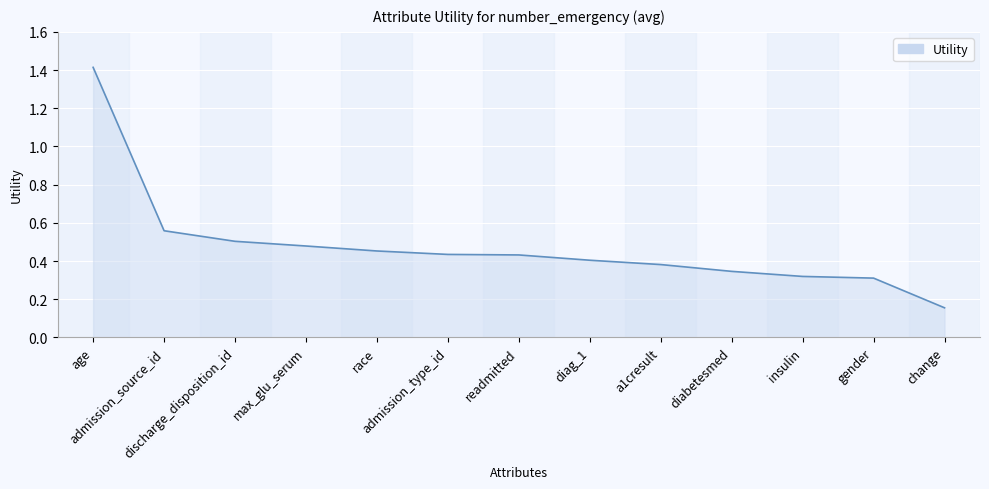

What is the greatest value displayed?

1.4